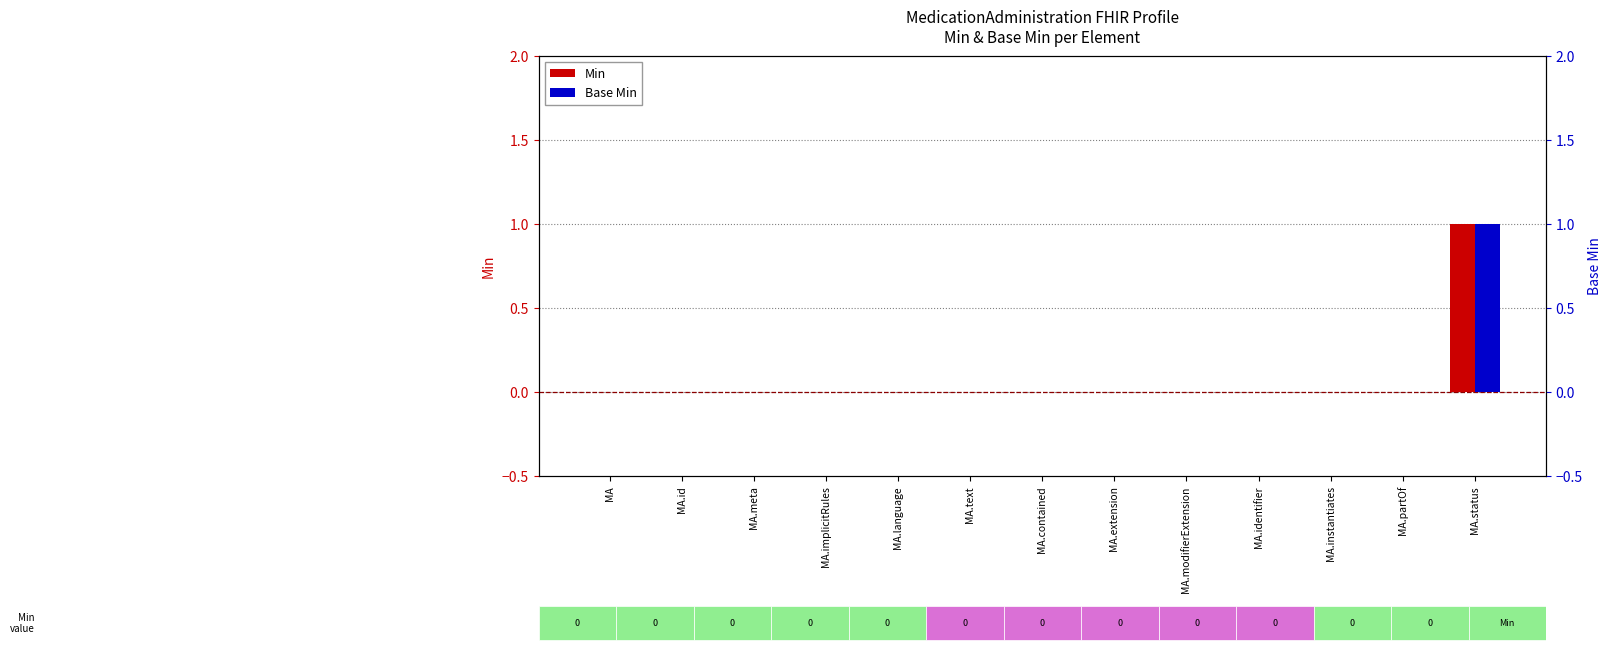

True or false: Base Min has a value of 0 at MA.id.

True